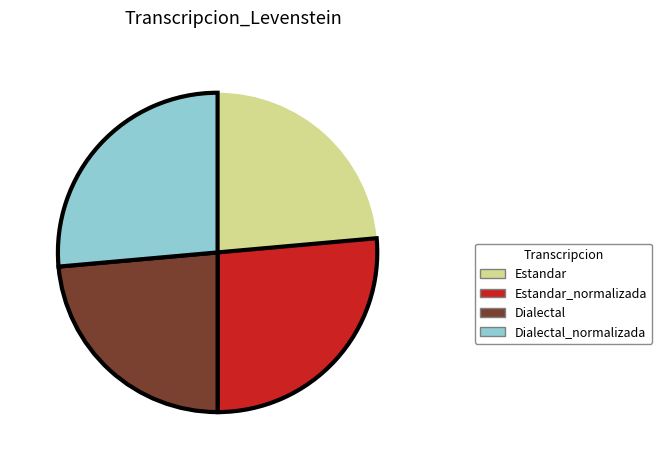

Between Dialectal_normalizada and Estandar, which is larger?

Dialectal_normalizada